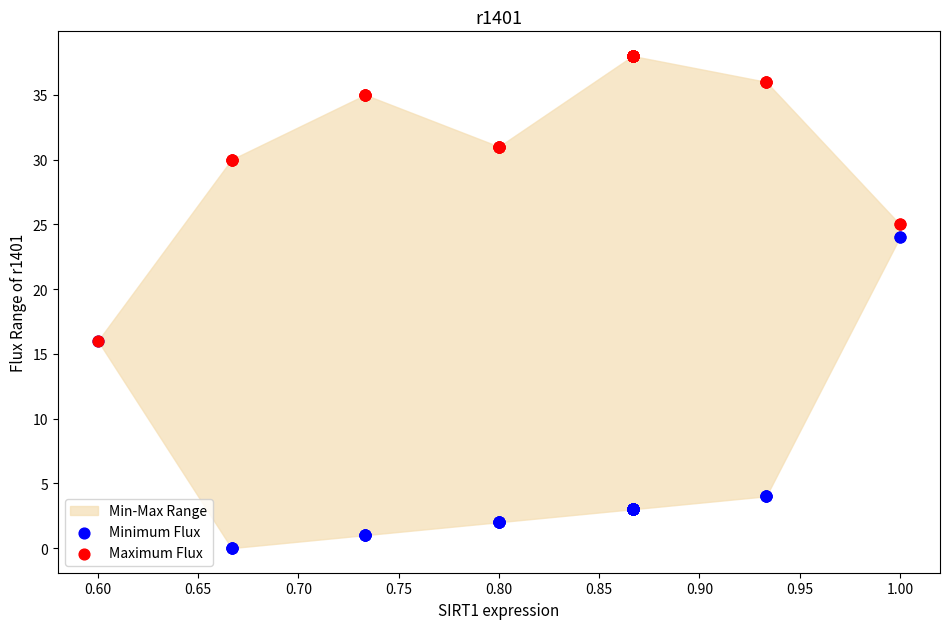

Which series reaches the maximum Y coordinate?

Maximum Flux